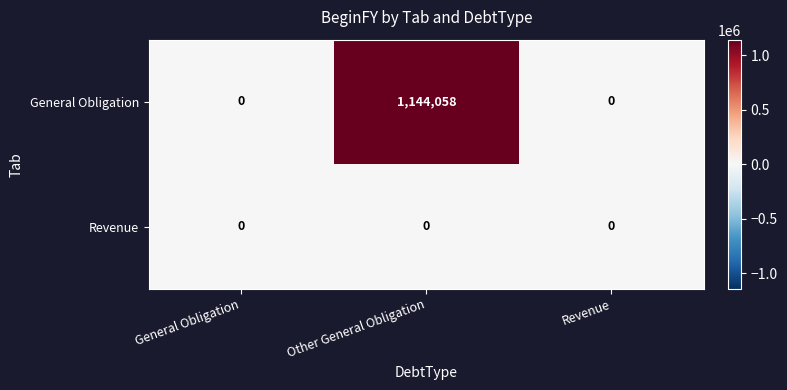

Which series has the widest spread of values?

General Obligation